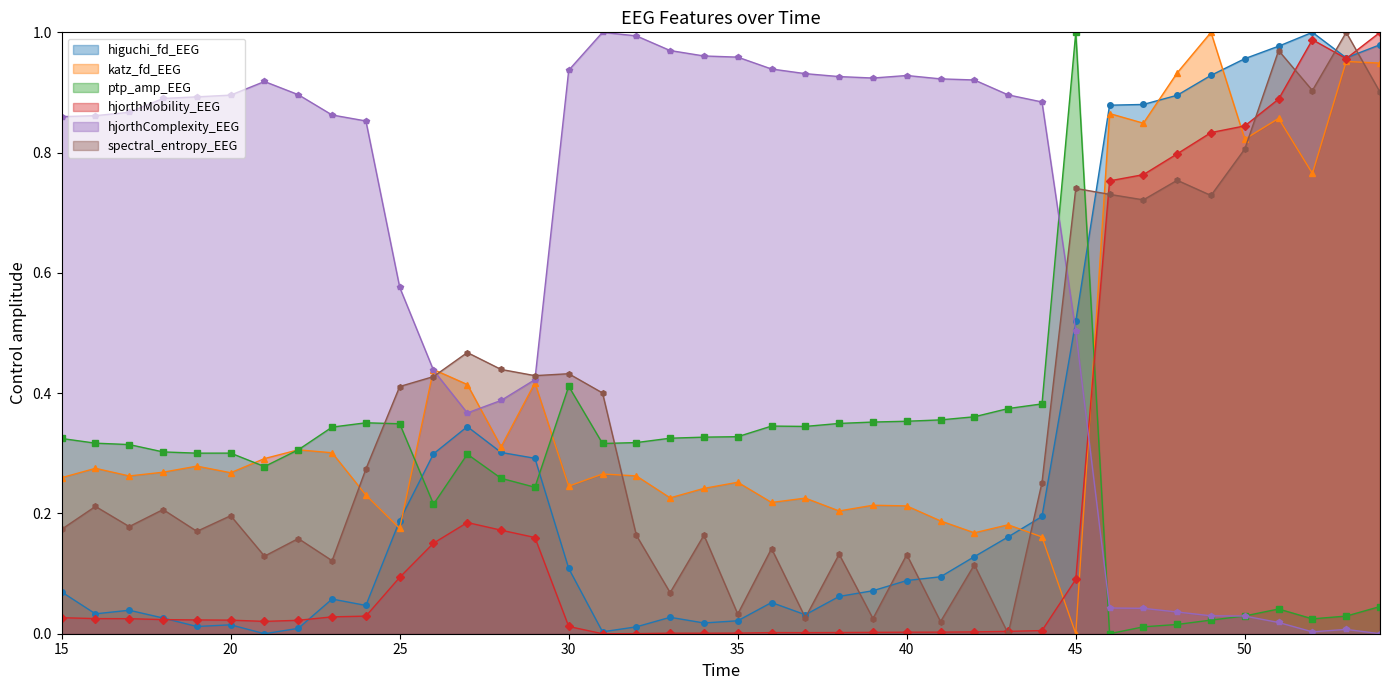

What is the value of the higuchi_fd_EEG point at the 14th from the left?

0.3